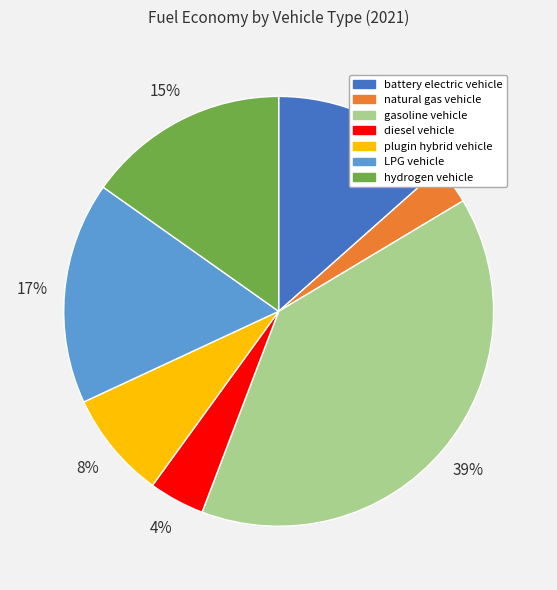

Do natural gas vehicle and LPG vehicle together represent more than half of the pie?

No